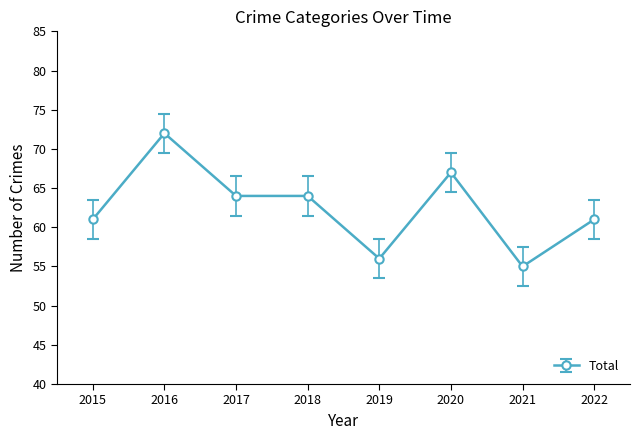

What is the greatest value displayed?

72